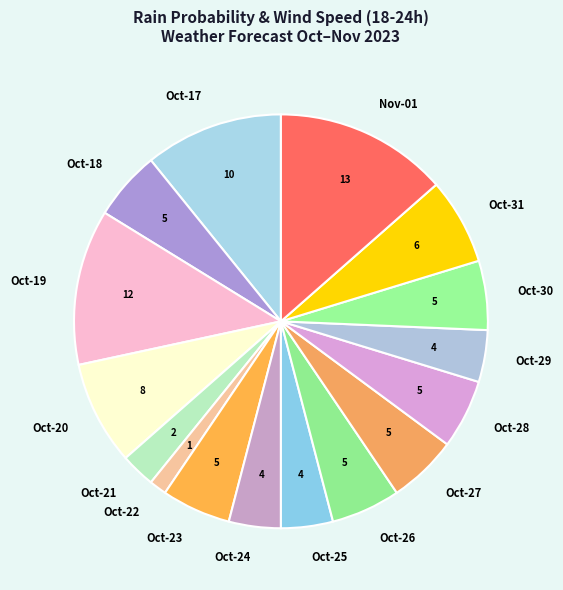

The Oct-22 slice represents 11% of the pie. True or false?

False